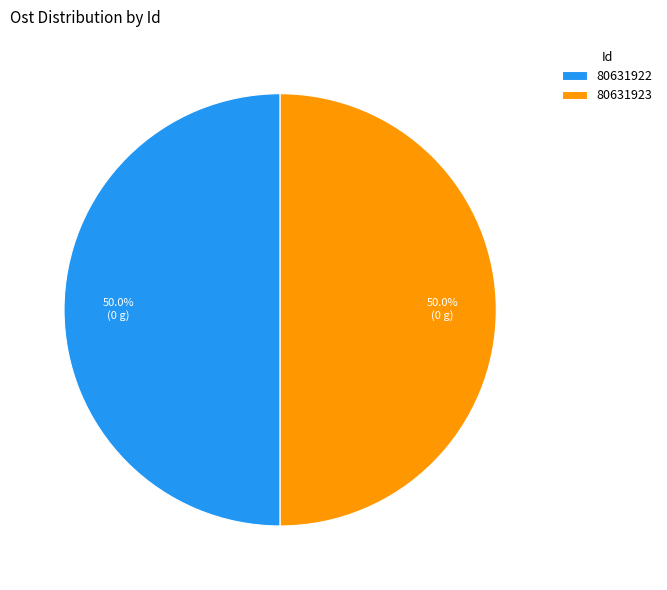

What portion of the pie excludes 80631923?

50.0%